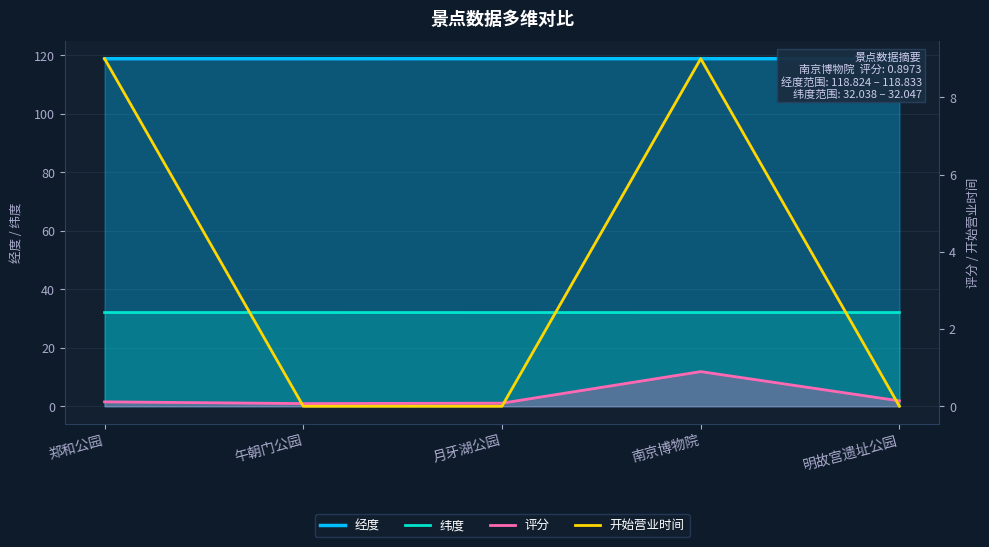

What is the highest value of the 开始营业时间 series?

9.0